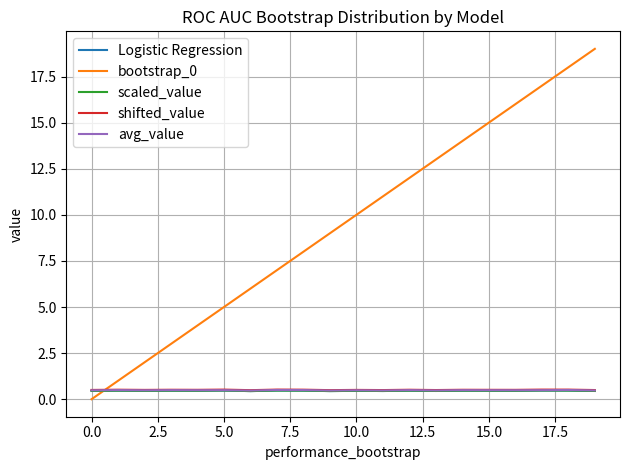

What is the maximum value shown in the chart?

19.0